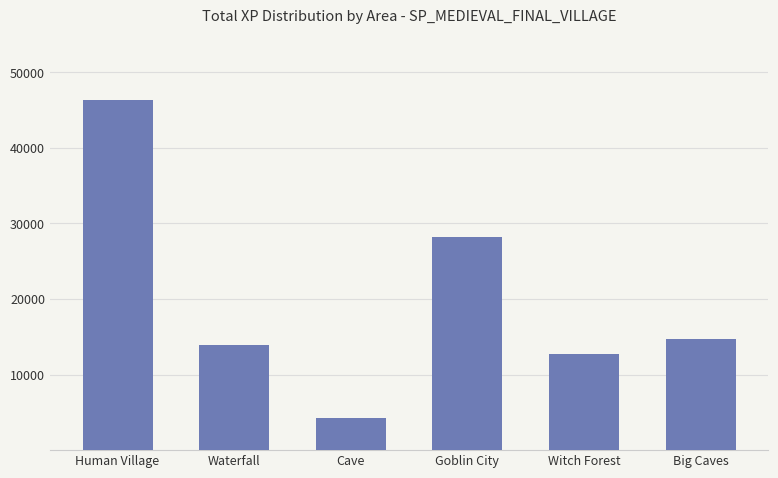

What is the label of the 5th bar from the left?

Witch Forest